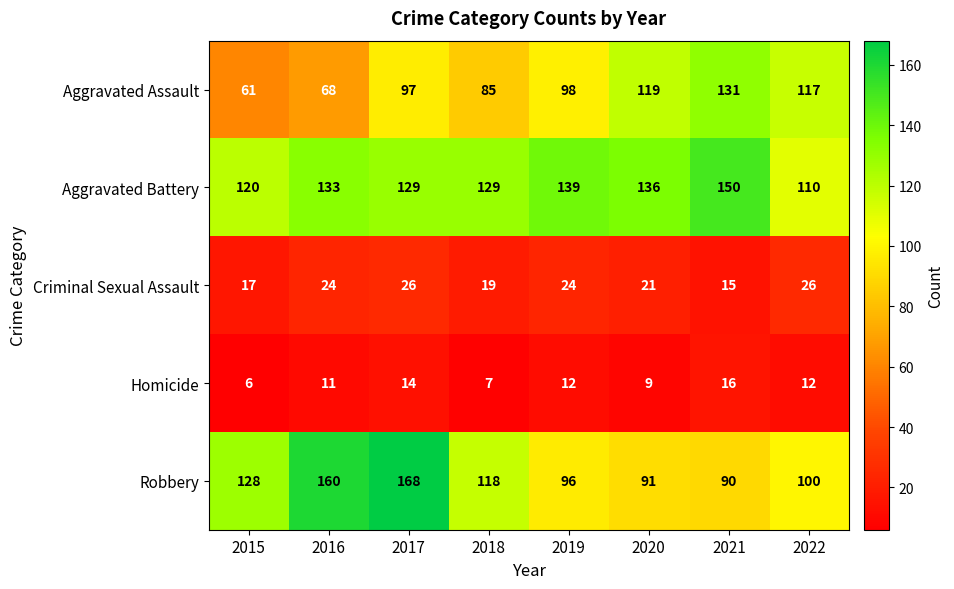

What is the difference between the maximum and second lowest values in the Aggravated Assault series?

63